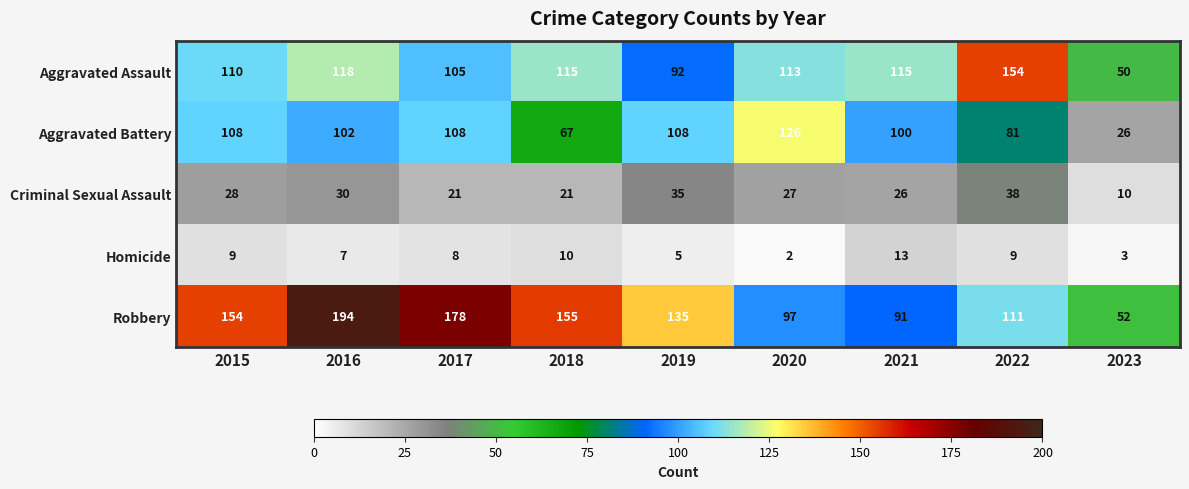

What is the spread (max minus min) of values at 2022?

145